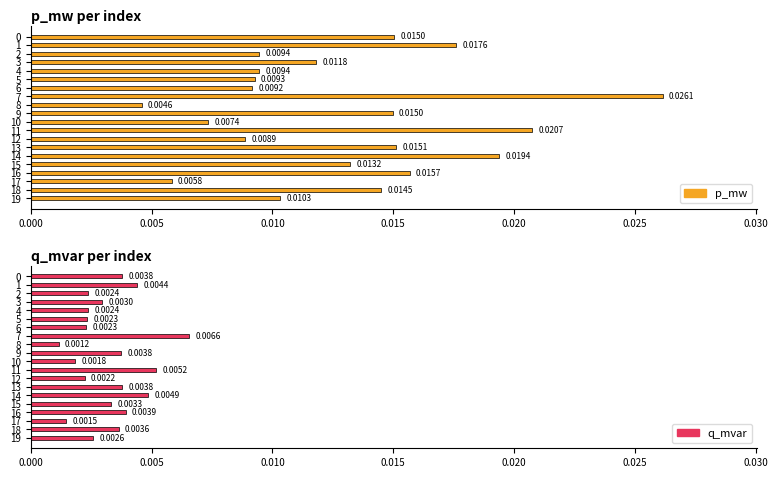

Between 11 and 1, which is larger?

11